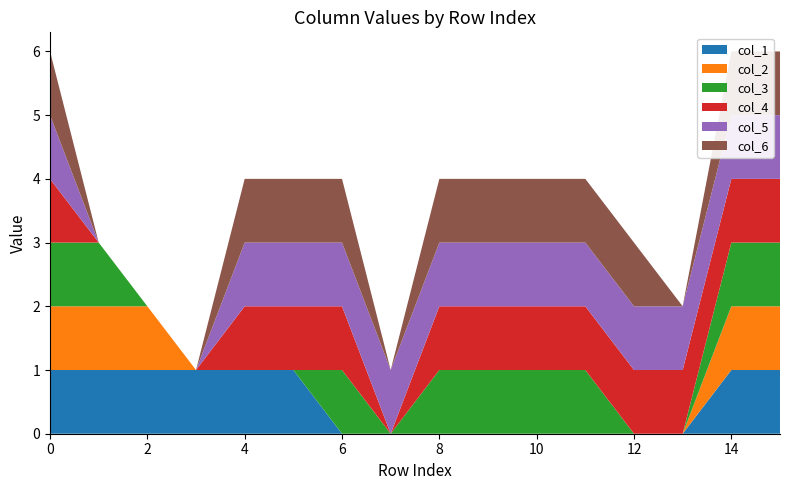

Reading left to right, what are all the values shown in this chart?

col_1: 1	1	1	1	1	1	0	0	0	0	0	0	0	0	1	1
col_2: 1	1	1	0	0	0	0	0	0	0	0	0	0	0	1	1
col_3: 1	1	0	0	0	0	1	0	1	1	1	1	0	0	1	1
col_4: 1	0	0	0	1	1	1	0	1	1	1	1	1	1	1	1
col_5: 1	0	0	0	1	1	1	1	1	1	1	1	1	1	1	1
col_6: 1	0	0	0	1	1	1	0	1	1	1	1	1	0	1	1